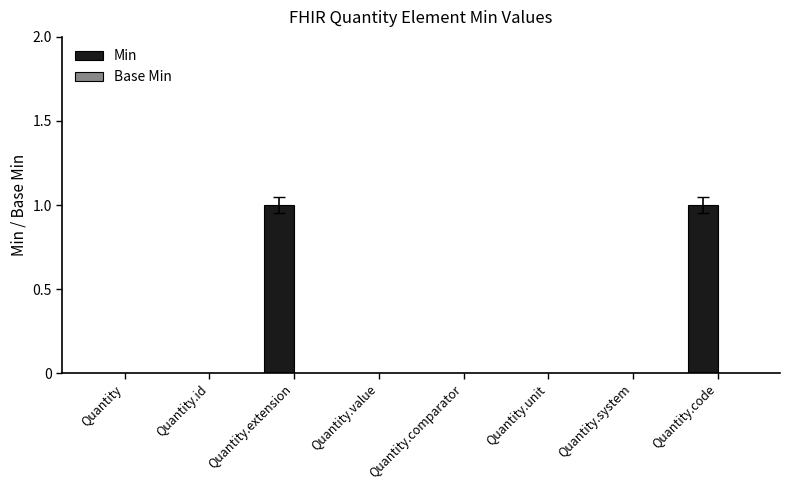

Is it true that the value at Quantity.unit is 0?

True